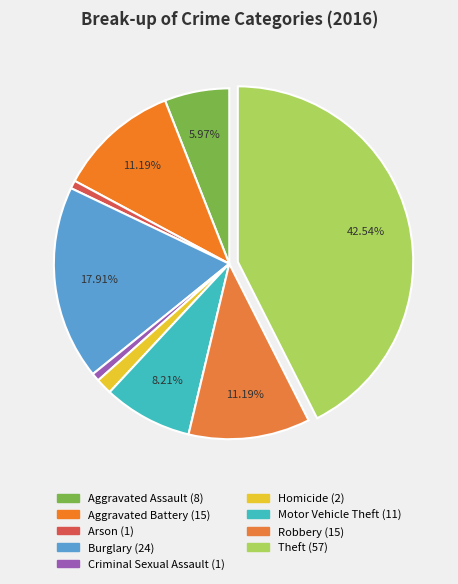

Is there a majority slice in this chart?

No